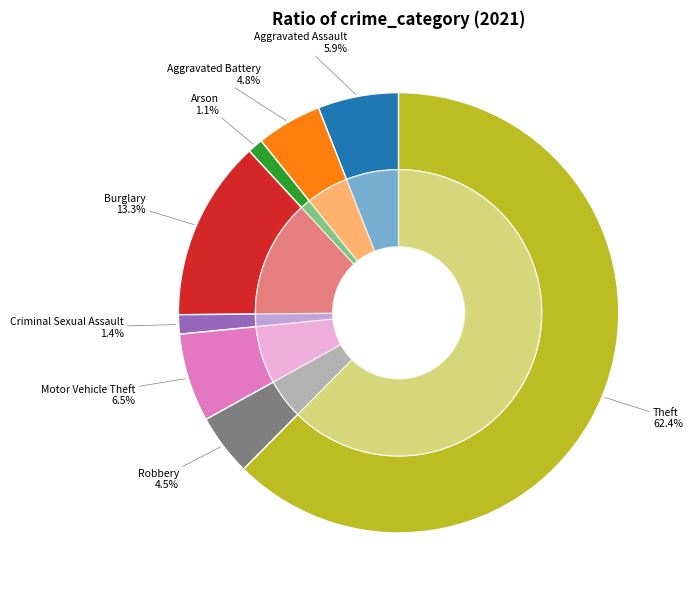

How much of the chart is everything except Homicide?

100.0%